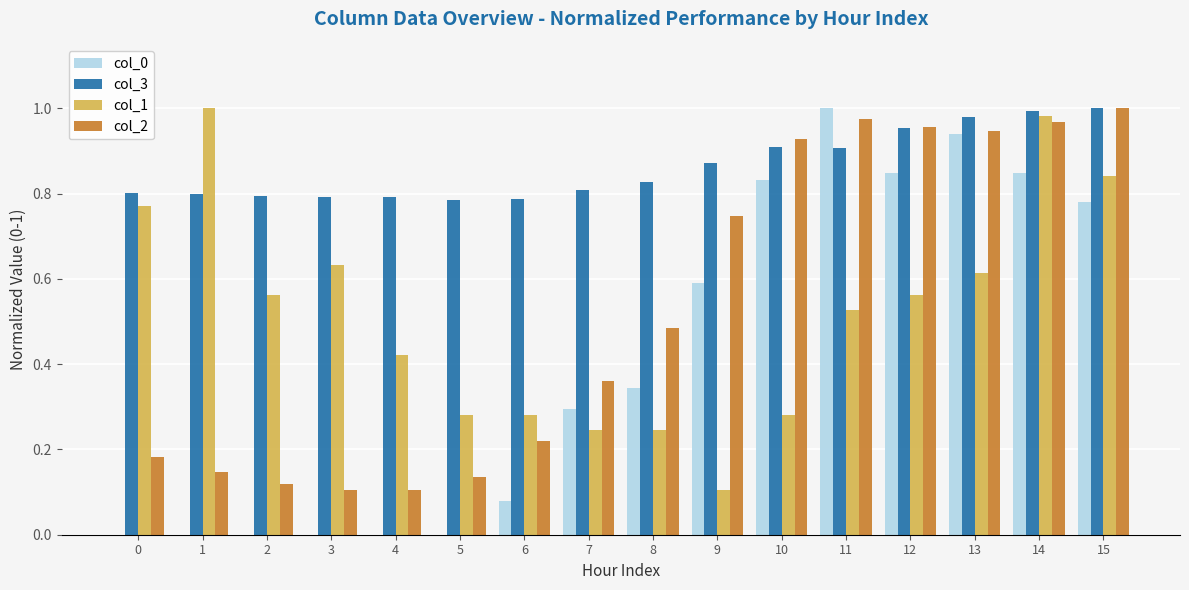

At which category is the sum across all series the highest?

14